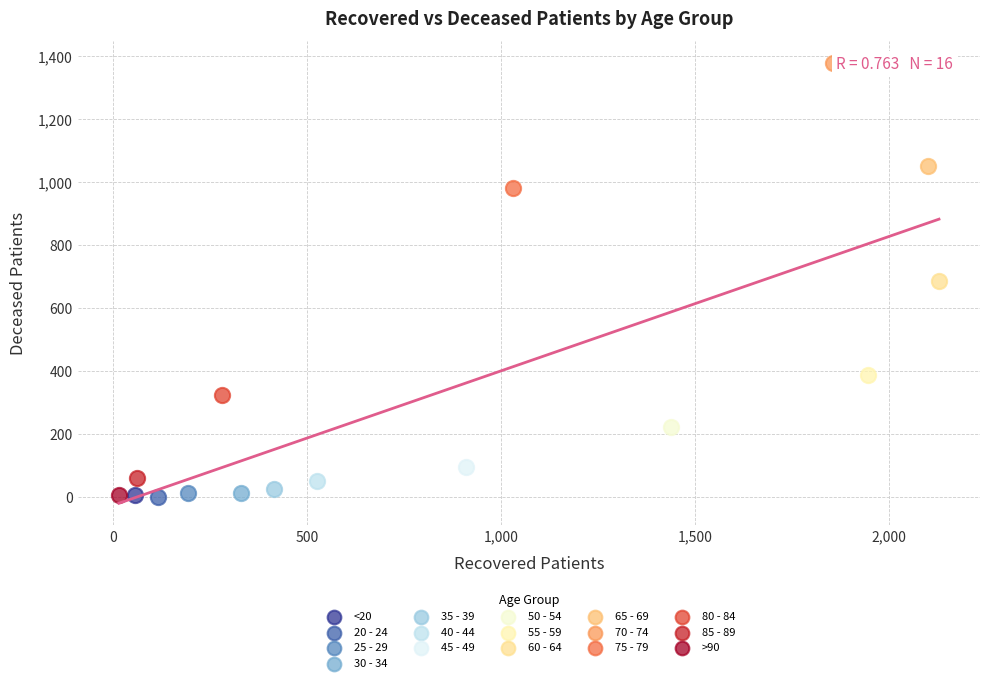

What are all the series names shown in the legend?

<20, 20 - 24, 25 - 29, 30 - 34, 35 - 39, 40 - 44, 45 - 49, 50 - 54, 55 - 59, 60 - 64, 65 - 69, 70 - 74, 75 - 79, 80 - 84, 85 - 89, >90